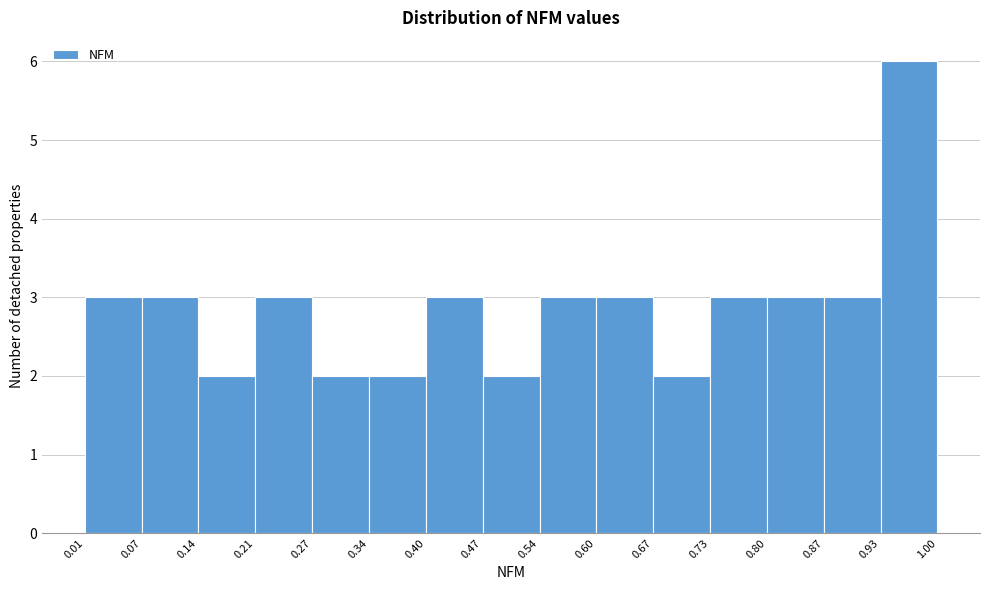

Reading left to right, transcribe this chart: for each bar, give the range it covers on the x-axis and its height. The values are not printed on the chart, so give them approximately, as read against the axis.

0.01 to 0.07: 3
0.07 to 0.14: 3
0.14 to 0.21: 2
0.21 to 0.27: 3
0.27 to 0.34: 2
0.34 to 0.40: 2
0.40 to 0.47: 3
0.47 to 0.54: 2
0.54 to 0.60: 3
0.60 to 0.67: 3
0.67 to 0.73: 2
0.73 to 0.80: 3
0.80 to 0.87: 3
0.87 to 0.93: 3
0.93 to 1.00: 6